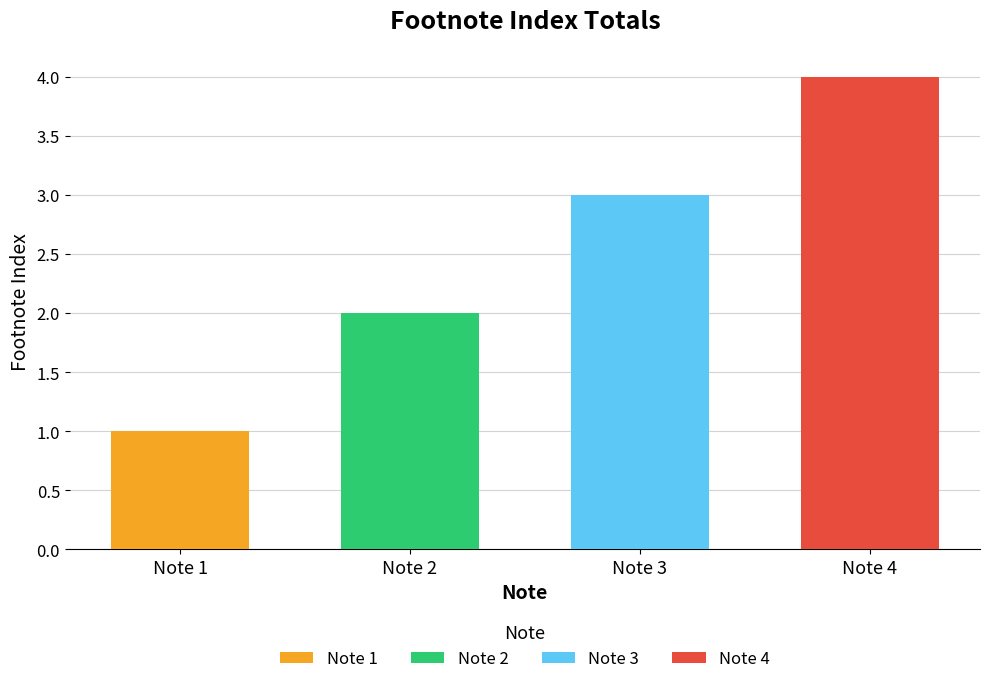

Where is the data nearest to the value 2?

Note 2